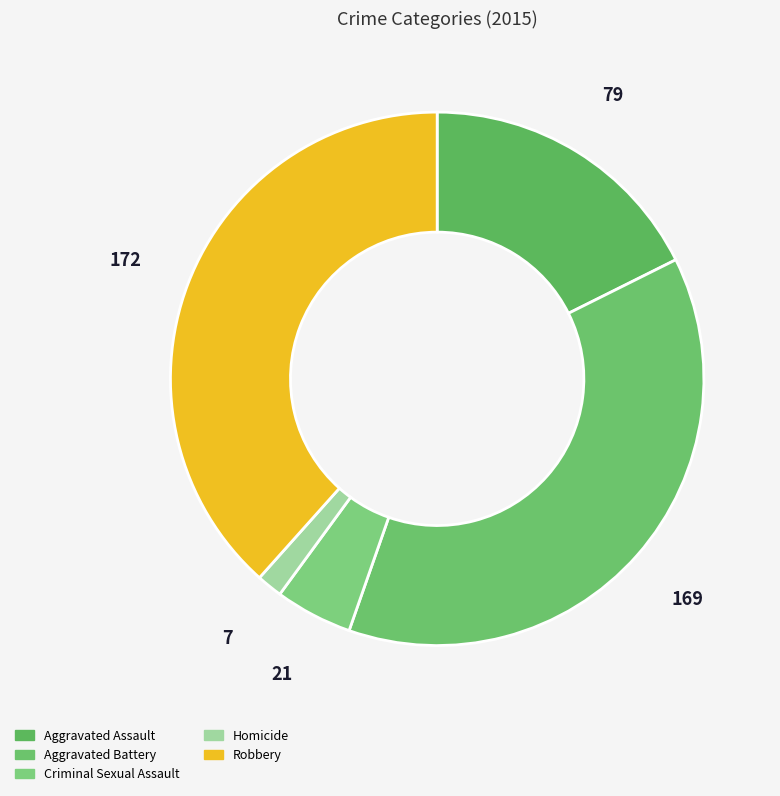

Which category has the biggest portion of the pie?

Robbery